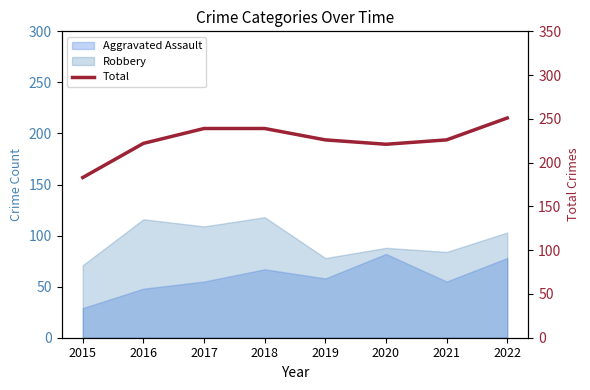

At which category does the chart reach its minimum across all series?

2015